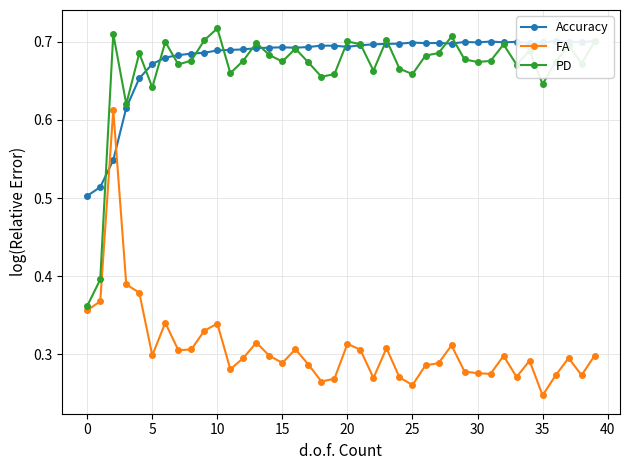

At which label does FA reach its minimum?

35